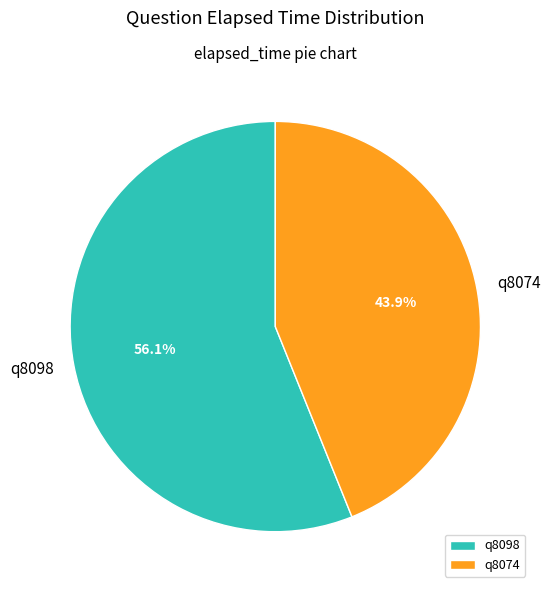

To the nearest percent, what is the combined percentage of q8074 and q8098?

100%